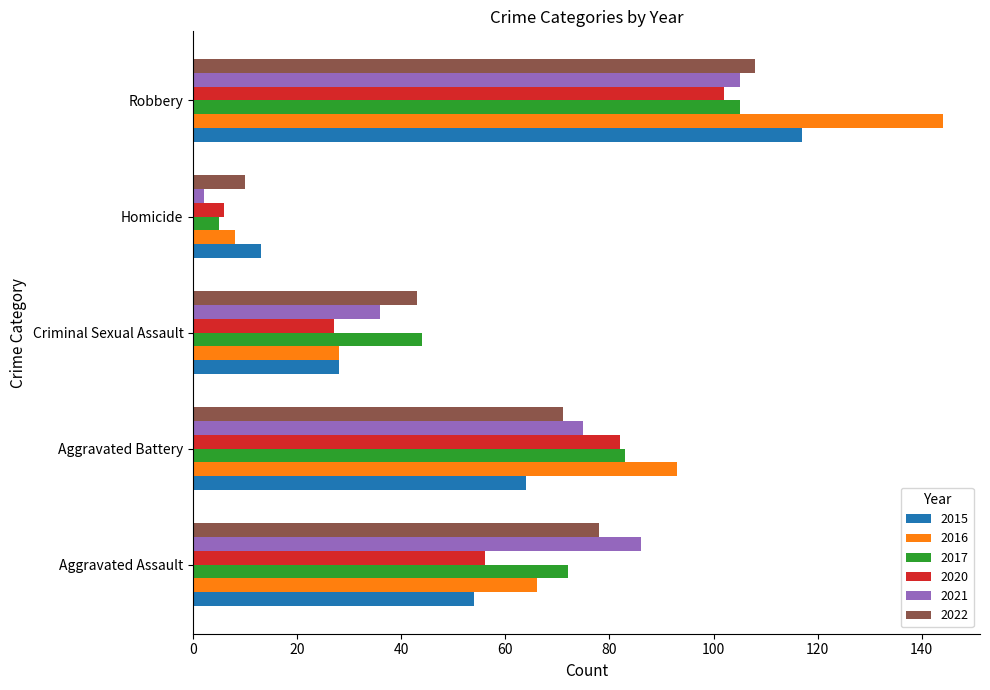

True or false: 2020 has a value of 7 at Criminal Sexual Assault.

False